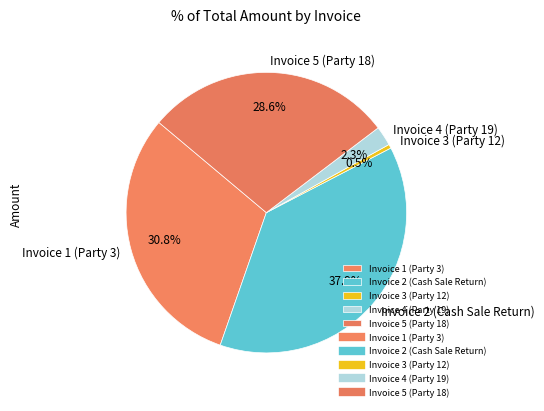

Is it true that Invoice 1 (Party 3) is 31% of the pie?

True